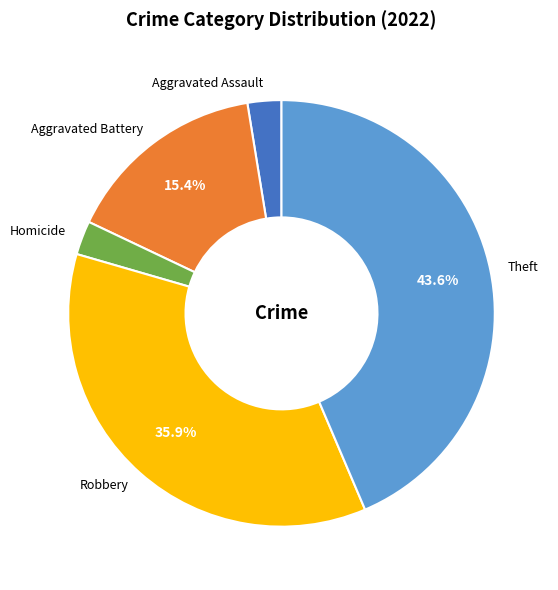

To the nearest percent, what portion does Aggravated Battery represent?

15%